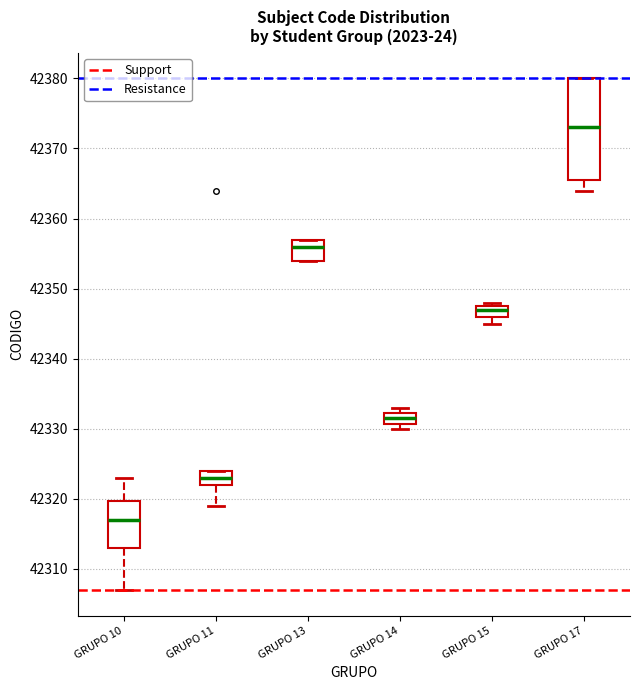

Which box's median line is the highest?

GRUPO 17